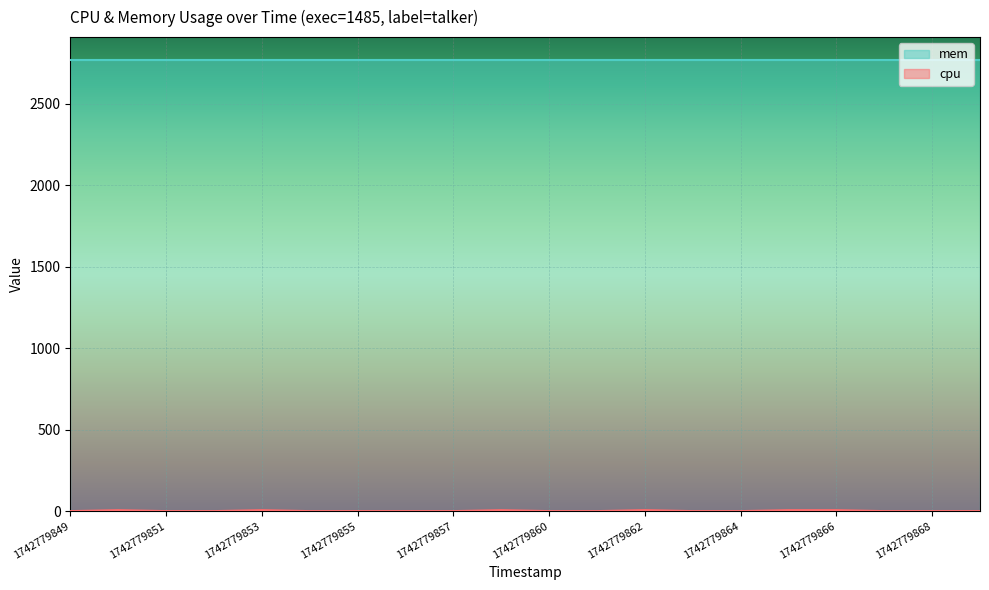

Reading left to right, extract all data points from this chart.

1742779849=0.0	1742779850=5.9	1742779851=0.0	1742779852=0.0	1742779853=5.9	1742779854=0.0	1742779855=0.0	1742779856=0.0	1742779857=0.0	1742779858=5.9	1742779860=0.0	1742779861=0.0	1742779862=6.2	1742779863=0.0	1742779864=0.0	1742779865=5.9	1742779866=5.9	1742779867=0.0	1742779868=0.0	1742779869=0.0